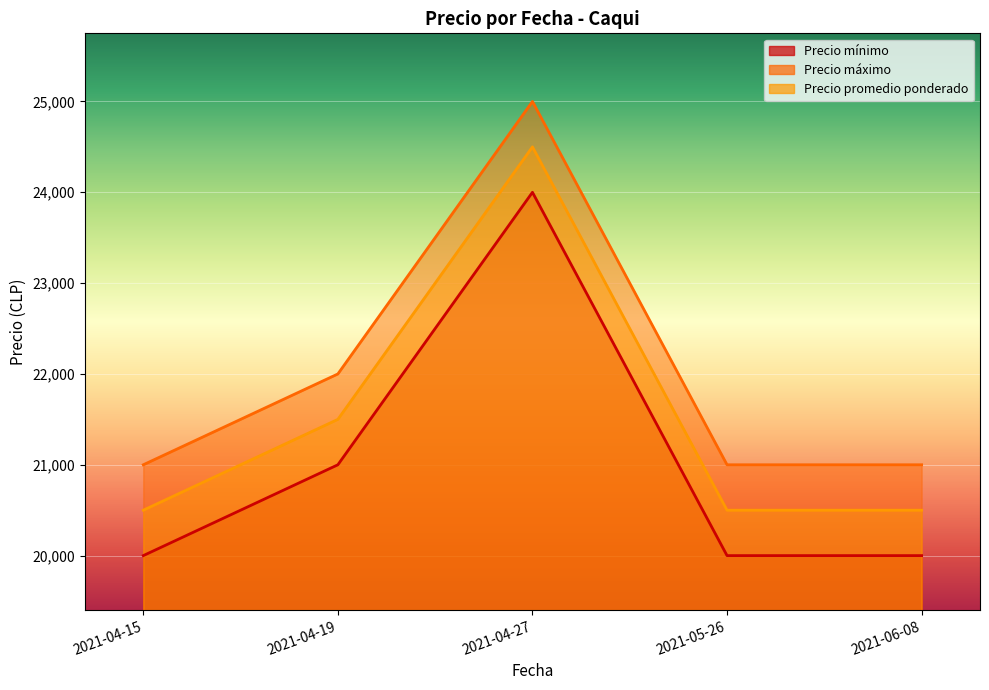

Reading left to right, list all the values displayed in this chart.

Precio mínimo: 20000	21000	24000	20000	20000
Precio máximo: 21000	22000	25000	21000	21000
Precio promedio ponderado: 20500	21500	24500	20500	20500